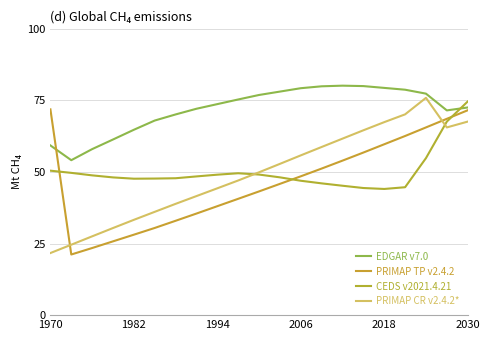

True or false: CEDS v2021.4.21 has more than 0 interior local peaks.

True